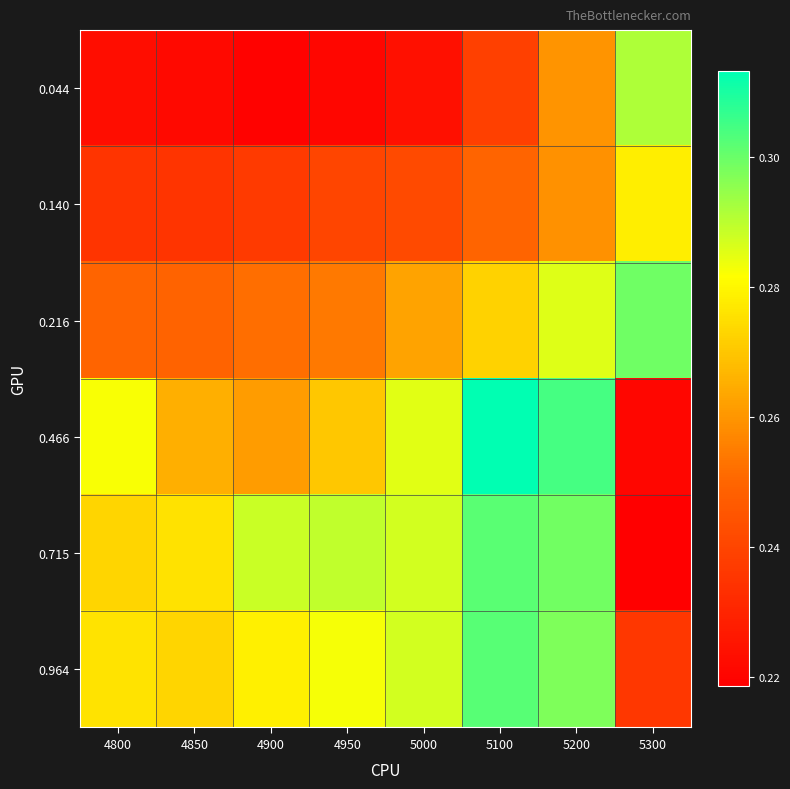

List the series in order of their peak value, highest first.

0.466, 0.964, 0.715, 0.216, 0.044, 0.140